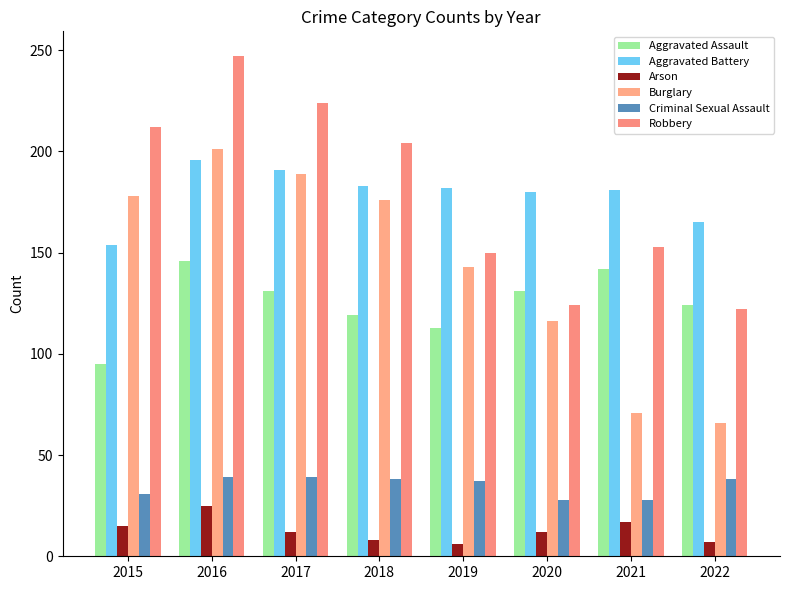

Which category has the highest value in the Aggravated Assault series?

2016